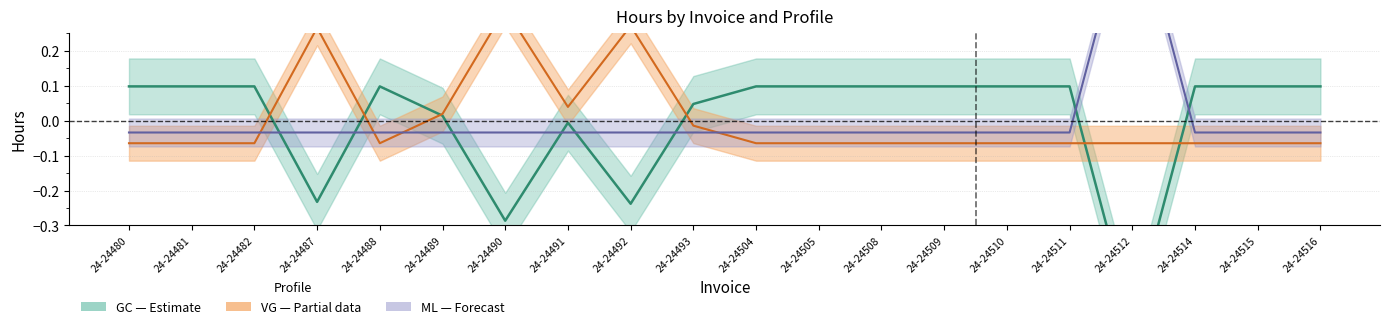

True or false: ML center has more than 2 points higher than both neighbors.

False